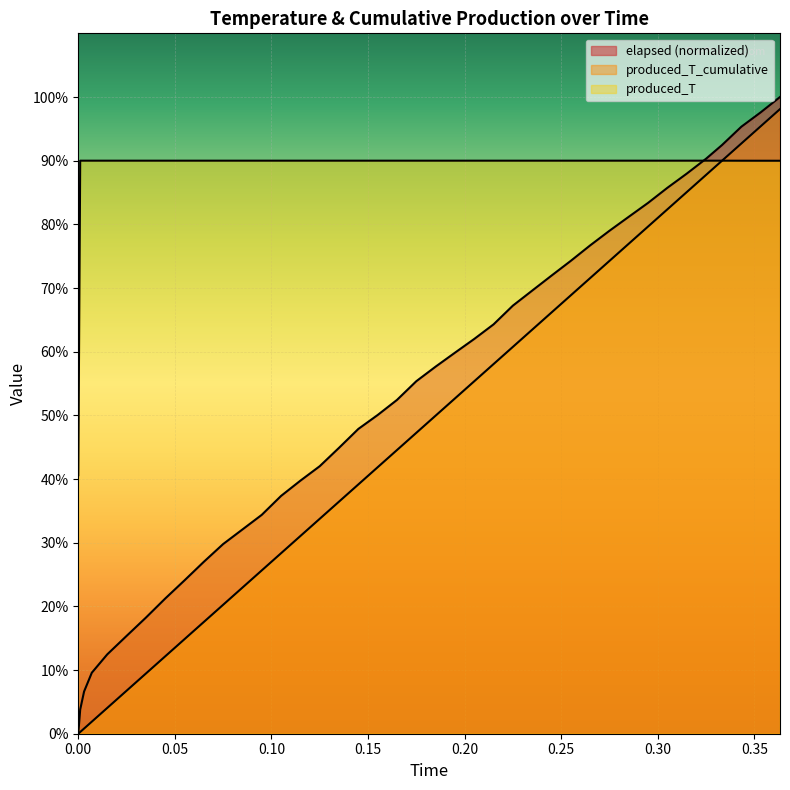

What is the total value across all series at 0.095?

150.0